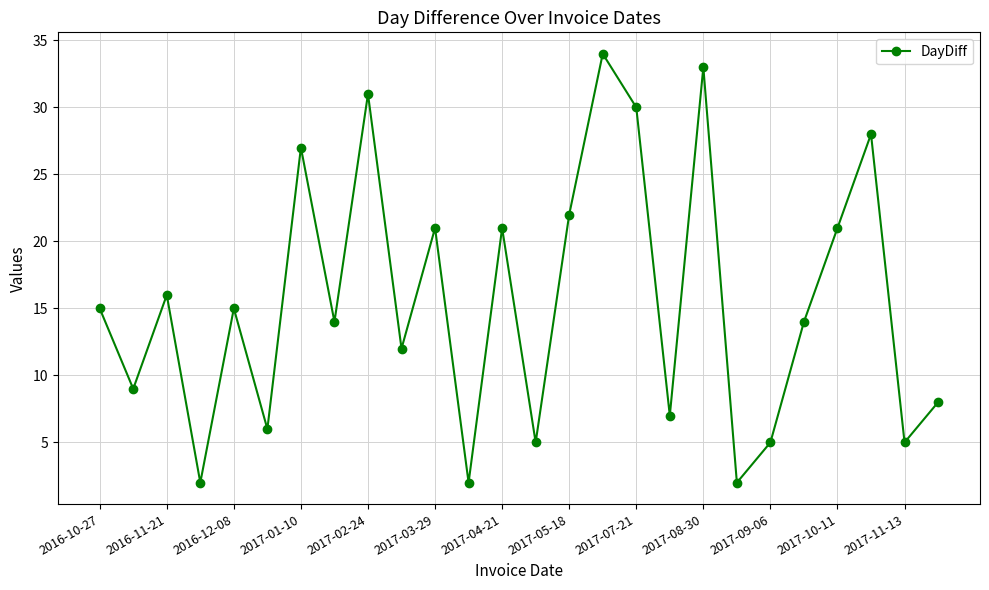

What is the value of the 25th point from the left?

5